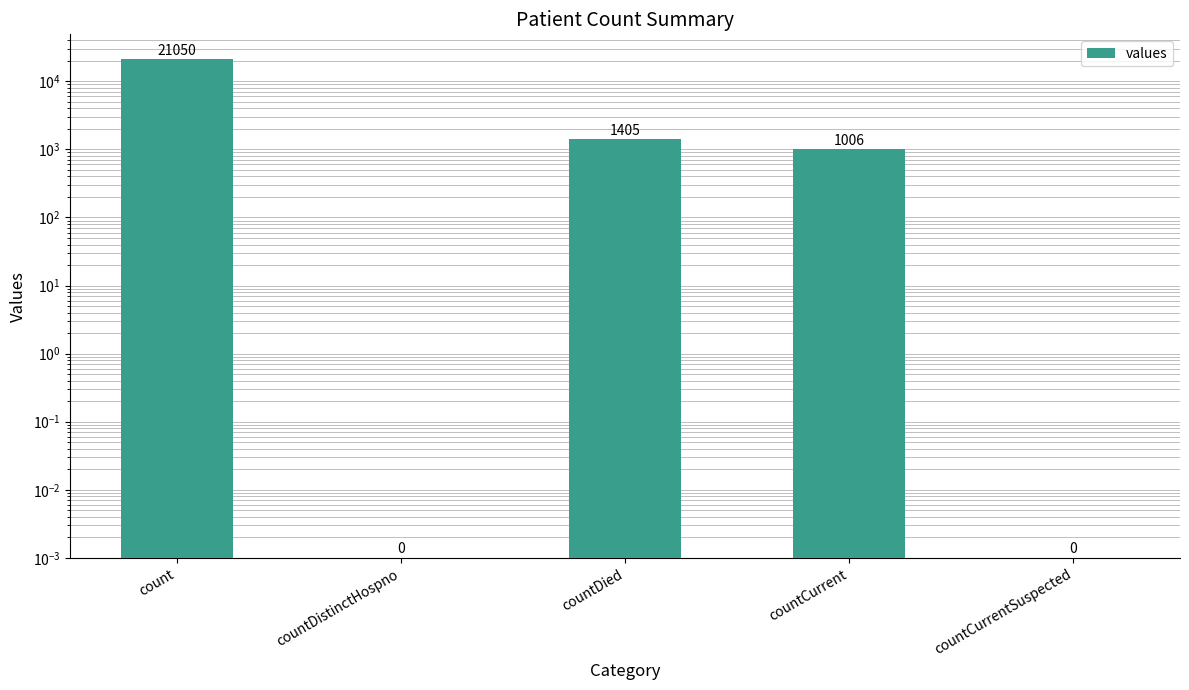

Read the value at count.

21050.0